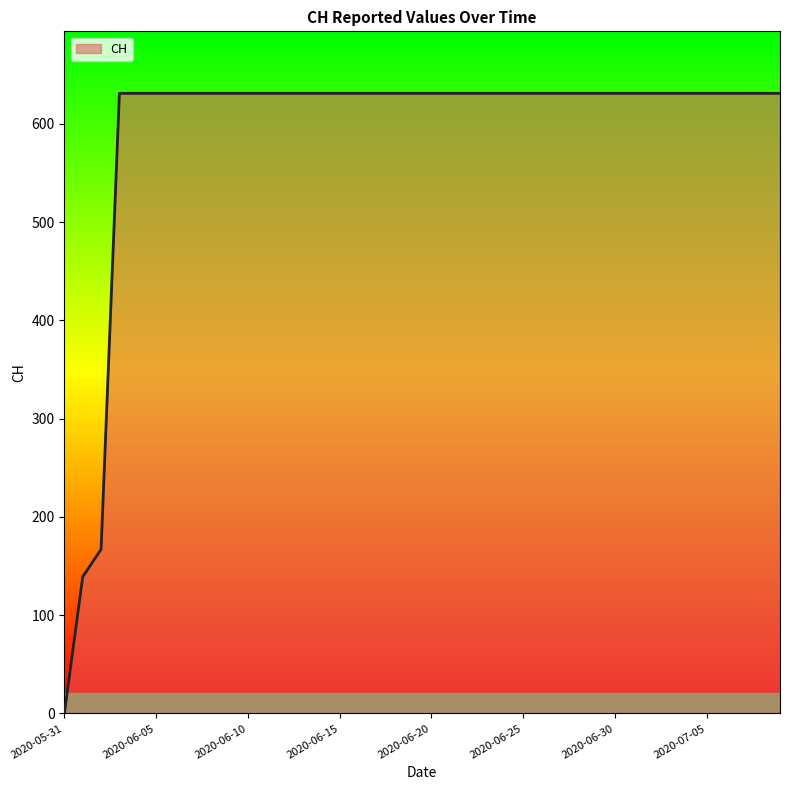

What is the difference between the maximum and minimum values?

631